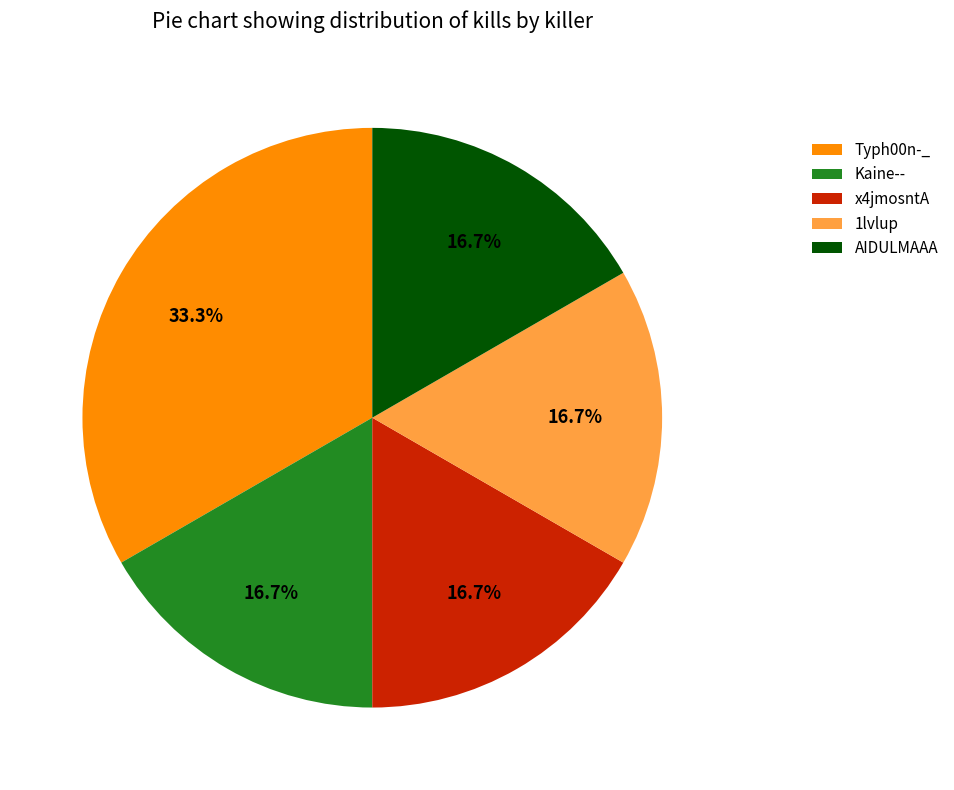

To the nearest percent, what is the difference between the largest and smallest slice percentages?

17%